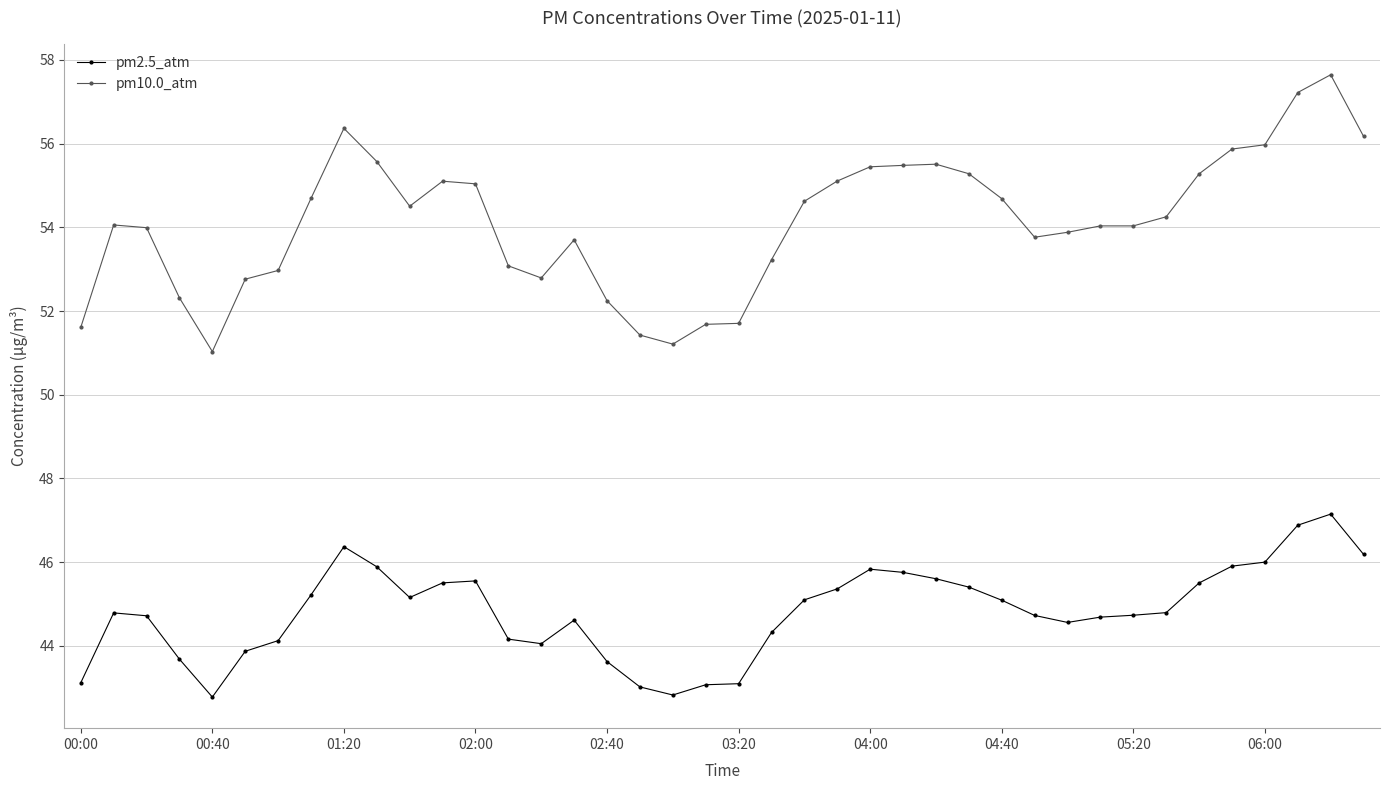

True or false: pm2.5_atm has more than 2 points higher than both neighbors.

True